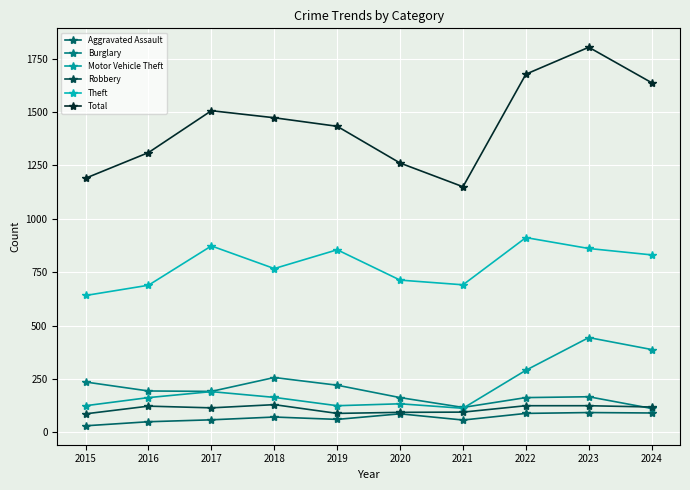

Which series has the largest total across all categories?

Total